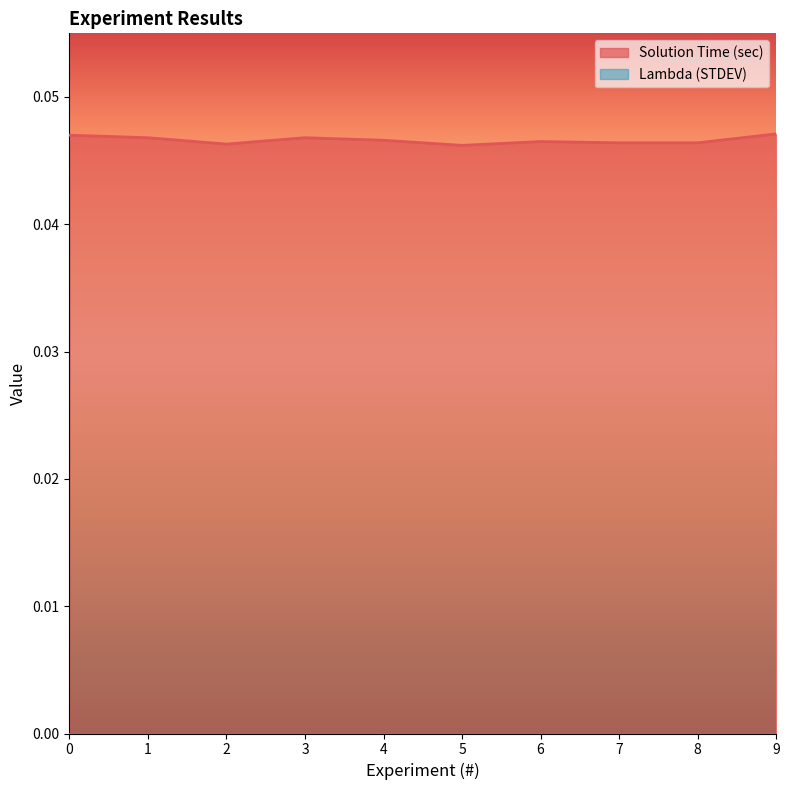

Which series has the largest total across all categories?

Solution Time (sec)